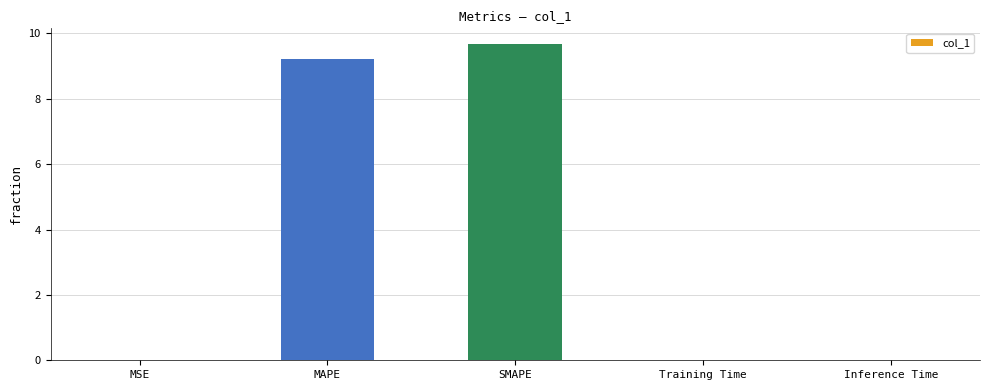

Between MAPE and MSE, which is larger?

MAPE